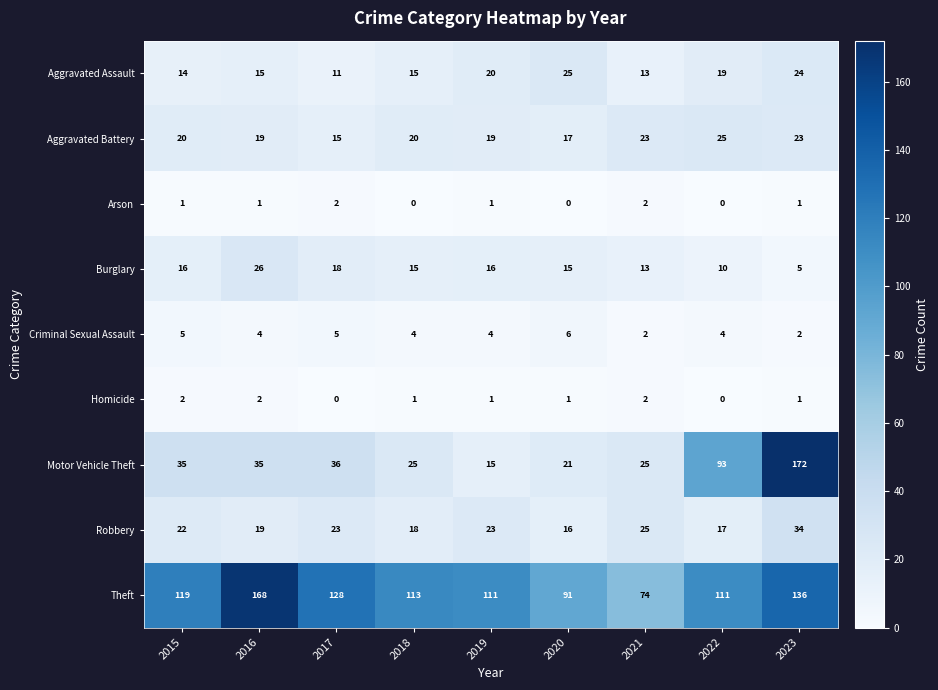

Between 2016 and 2019, which series saw the biggest shift?

Theft